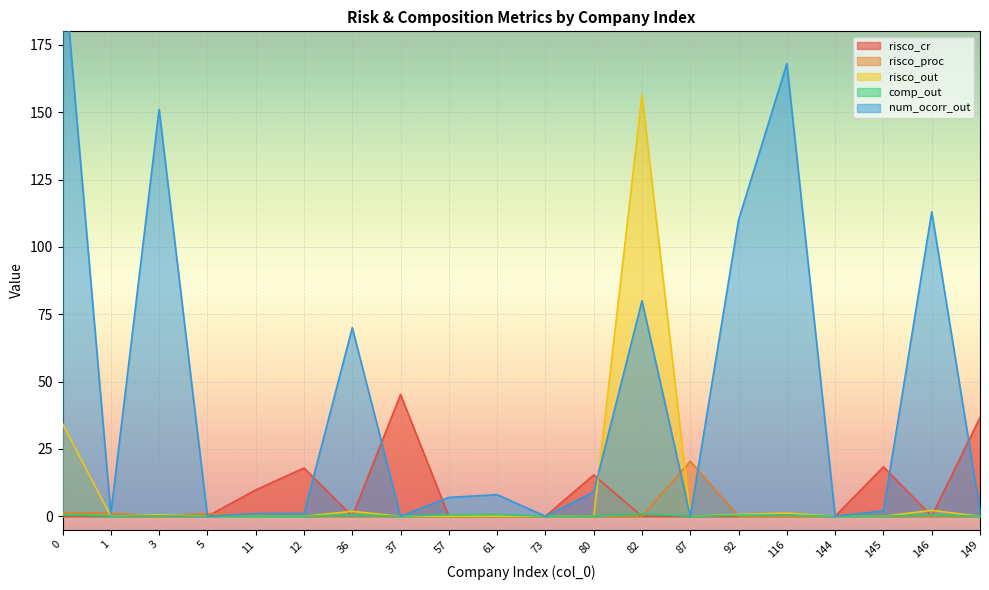

What is the maximum value shown in the chart?

209.0